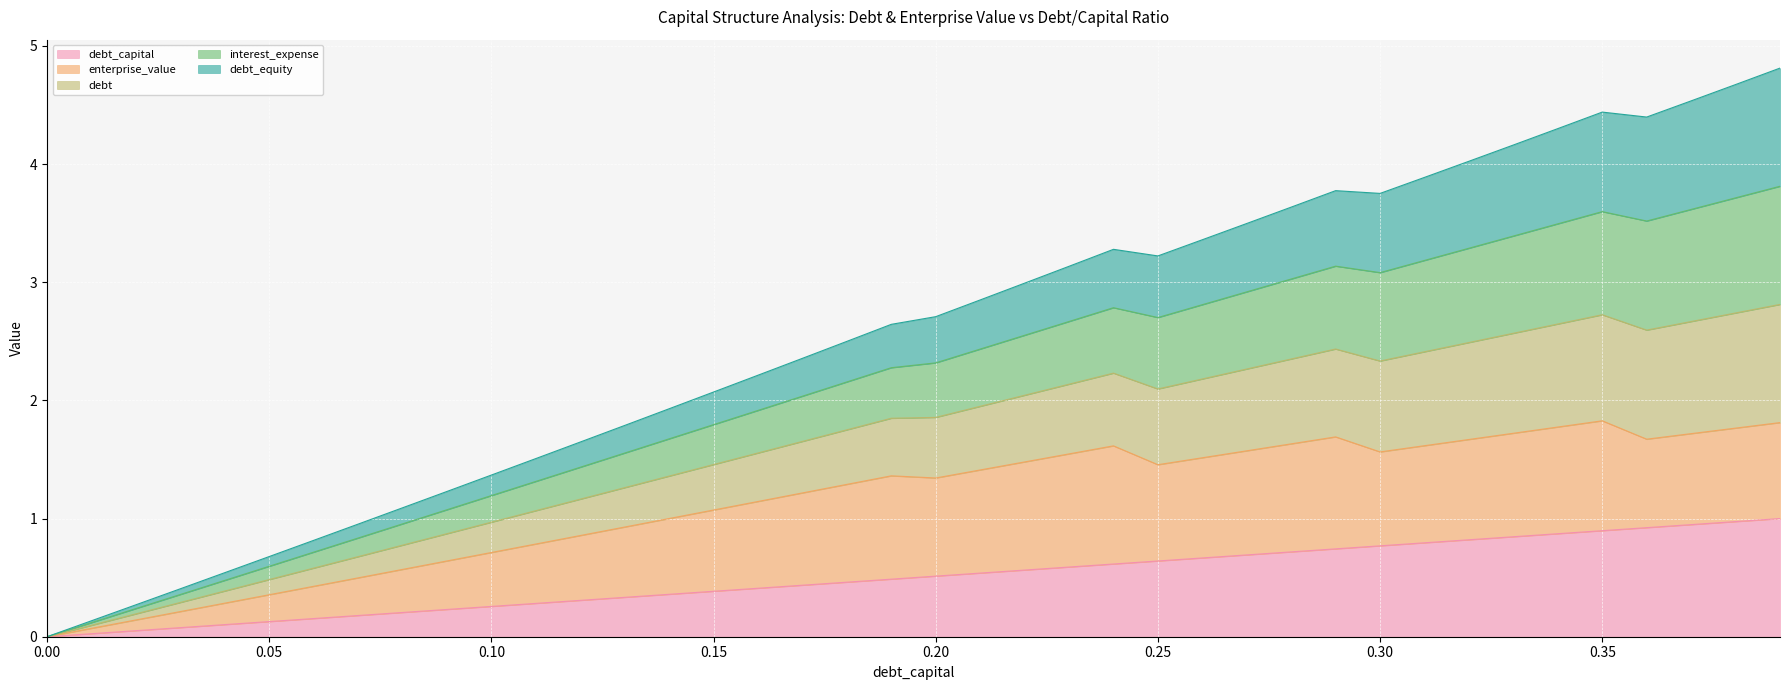

Which has a higher value, 0.32 or 0.04?

0.32